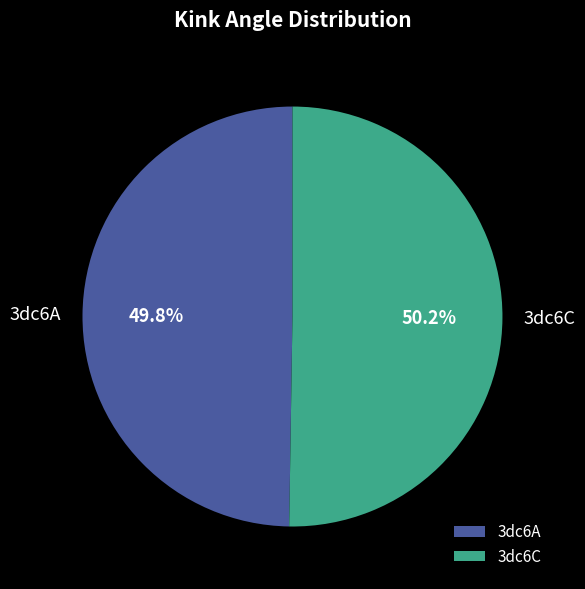

What is the ratio of the value at 3dc6C to the value at 3dc6A?

1.0